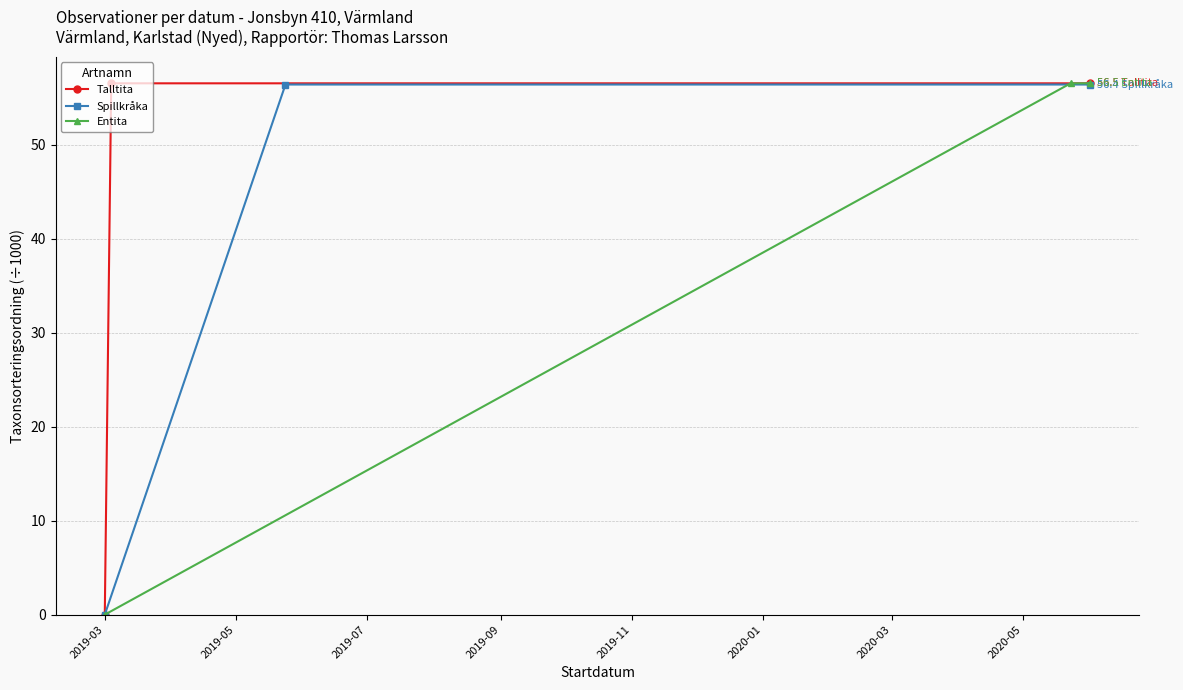

Is this an area chart (filled region under the line)?

No